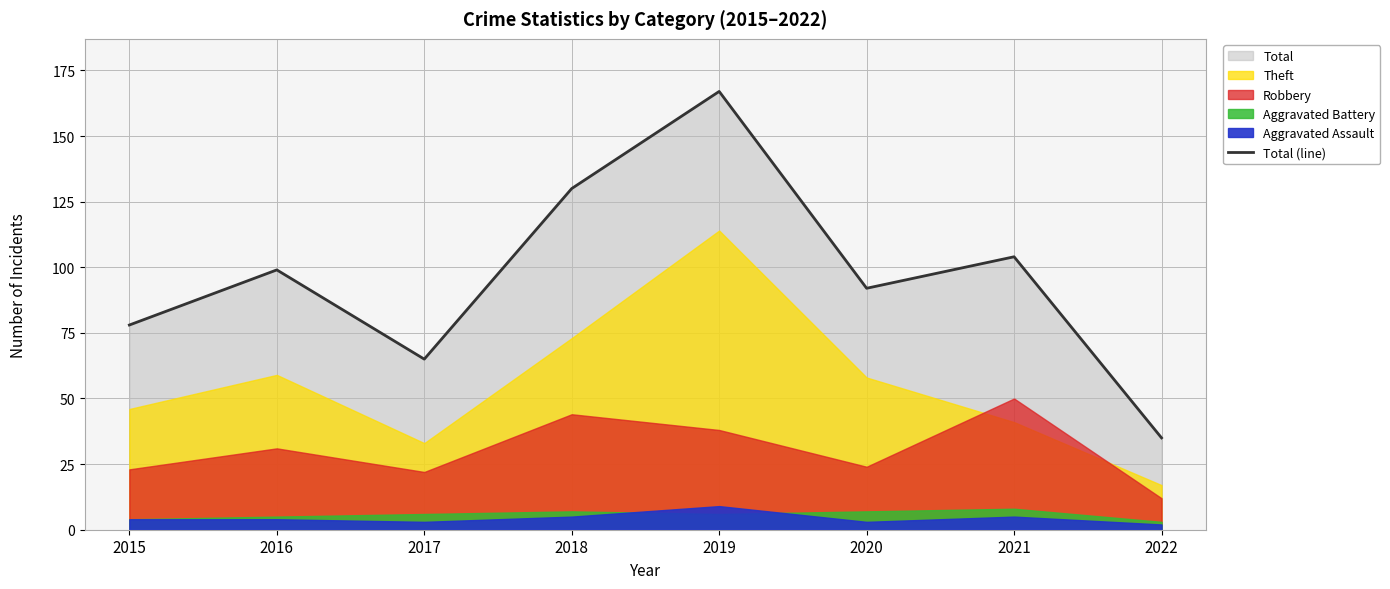

What is the maximum value shown in the chart?

167